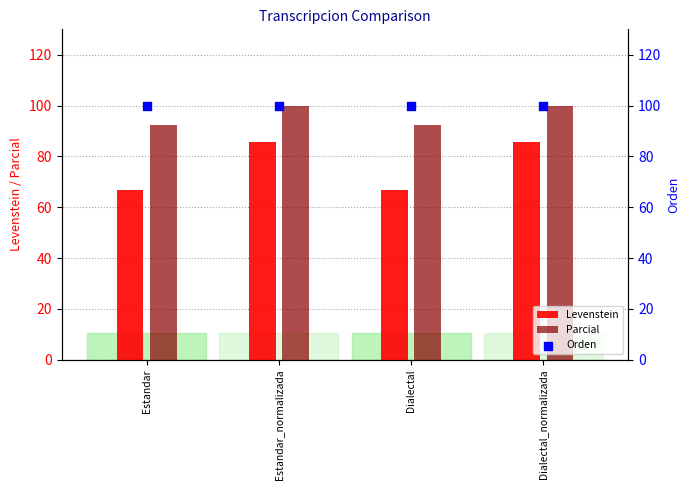

At which category is the sum across all series the highest?

Estandar_normalizada